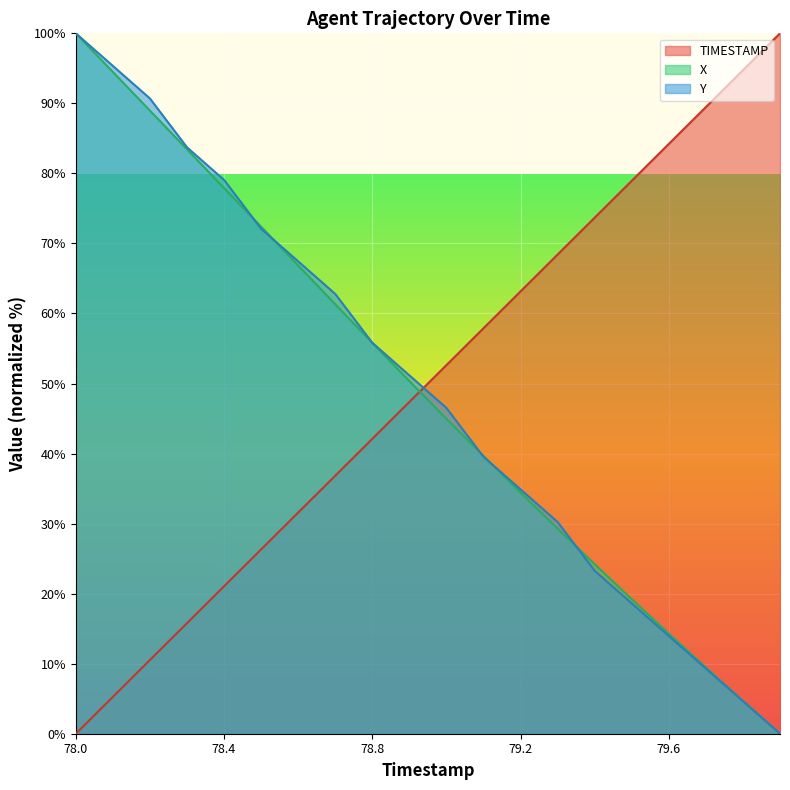

How many positive values does the TIMESTAMP series have?

19